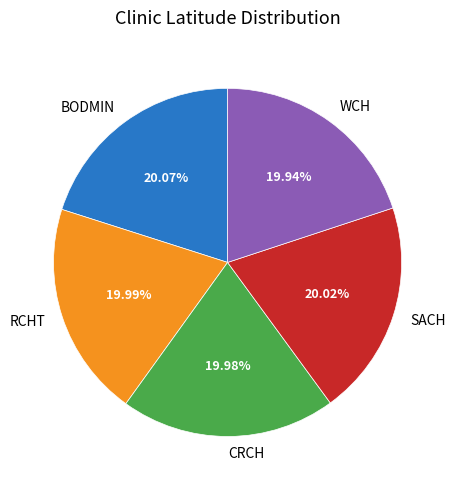

Does WCH account for over 50% of the chart?

No